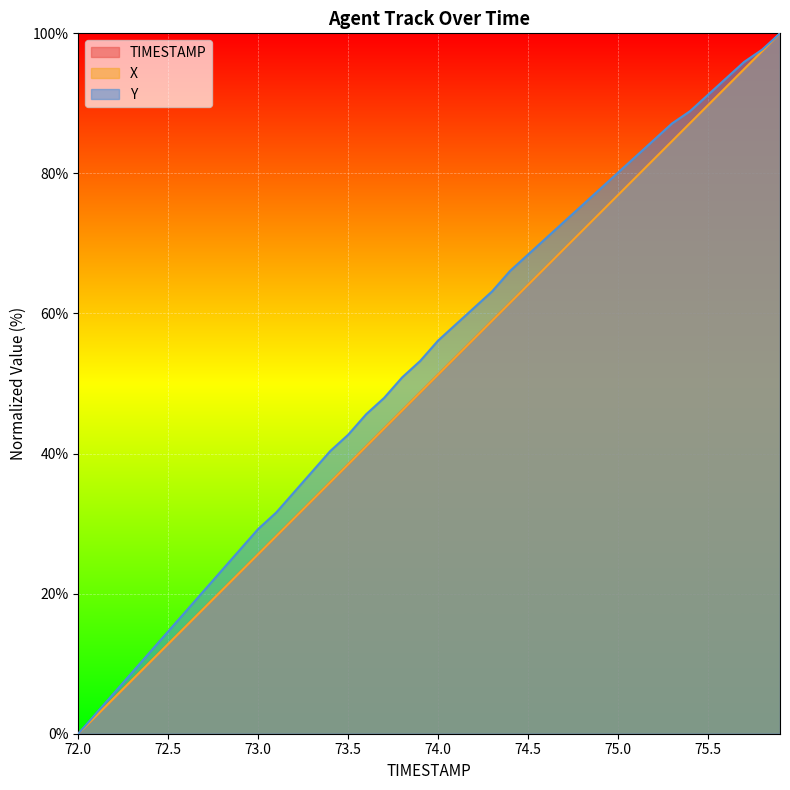

Between 73.5 and 75.1, which series saw the biggest shift?

X